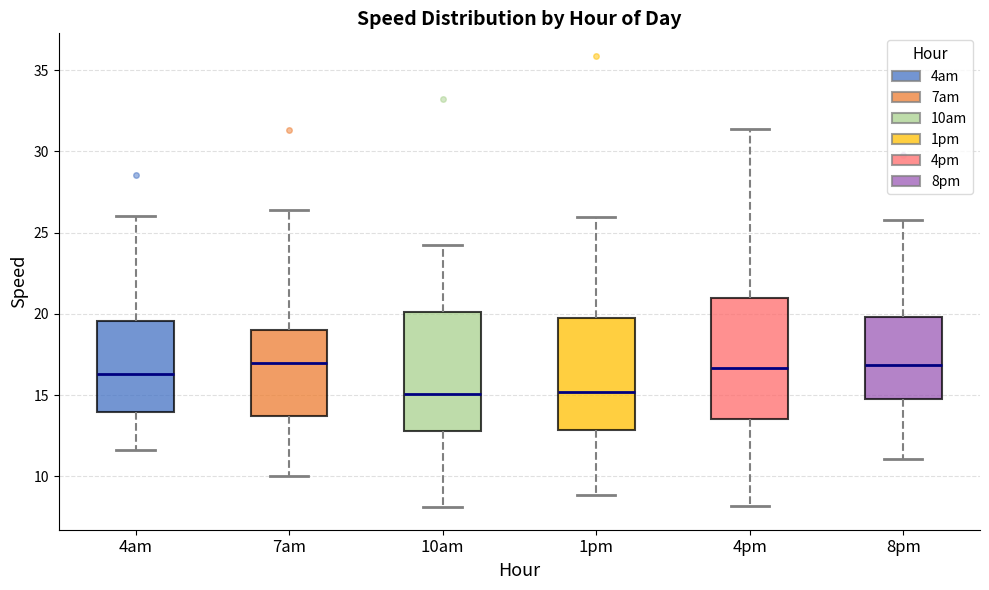

Where does the median line of the box for 10am sit on the y-axis? The values are not printed on the chart, so give them approximately, as read against the axis.

15.0